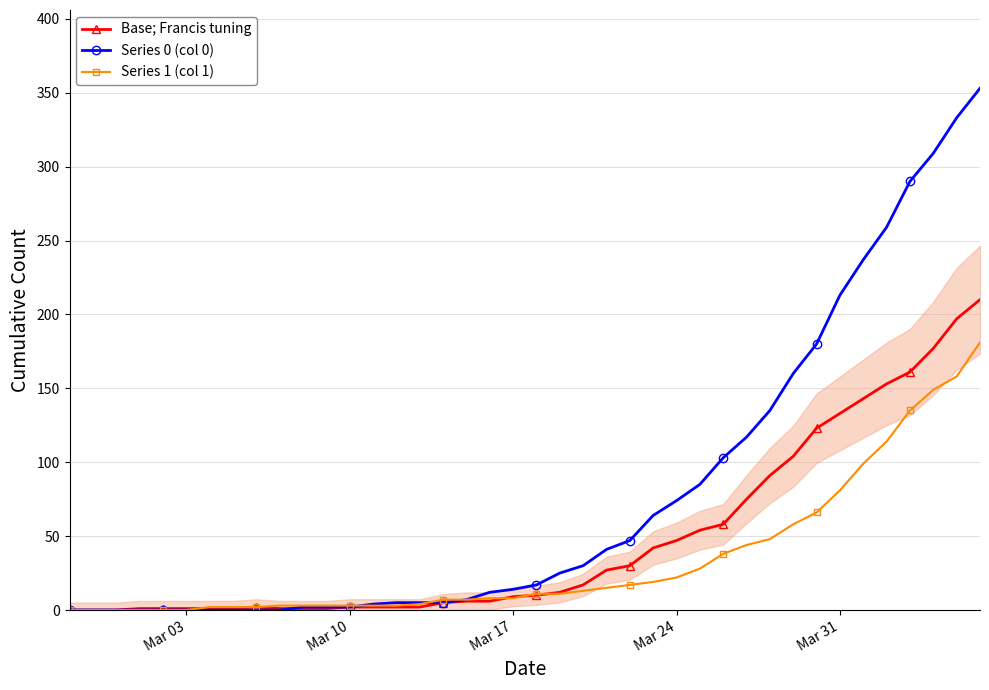

What is the maximum value shown in the chart?

353